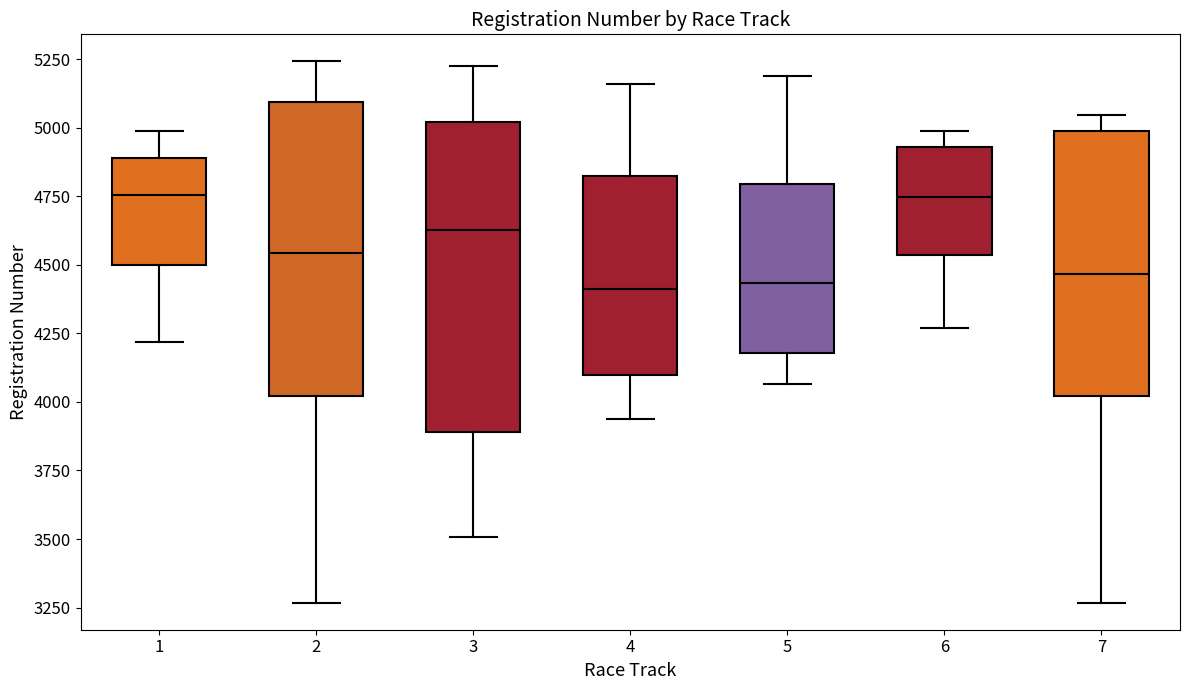

Reading left to right, read every box against the y-axis: the position of its median line, the range the box covers, and the ends of its whiskers. The values are not printed on the chart, so give them approximately, as read against the axis.

1: median 4750, box 4500 to 4900, whiskers 4200 to 5000
2: median 4550, box 4000 to 5100, whiskers 3250 to 5250
3: median 4650, box 3900 to 5000, whiskers 3500 to 5250
4: median 4400, box 4100 to 4800, whiskers 3950 to 5150
5: median 4450, box 4200 to 4800, whiskers 4050 to 5200
6: median 4750, box 4550 to 4950, whiskers 4250 to 5000
7: median 4450, box 4000 to 5000, whiskers 3250 to 5050